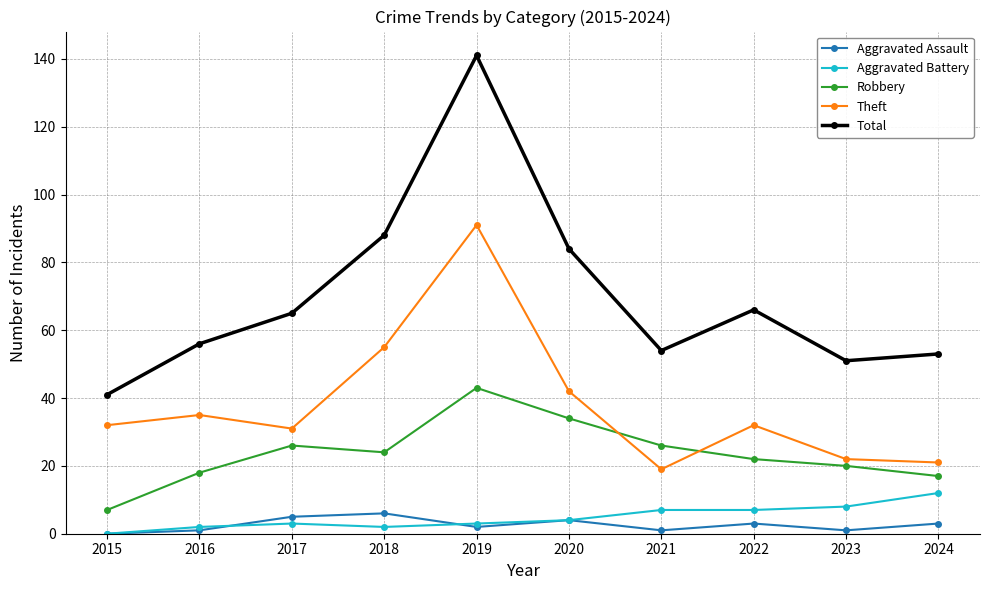

What is the highest value of the Aggravated Assault series?

6